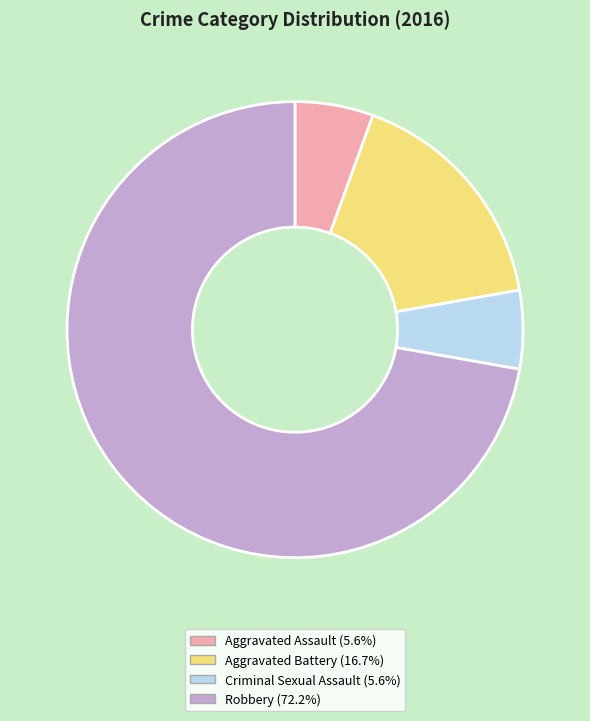

Is Aggravated Battery the majority of the pie?

No